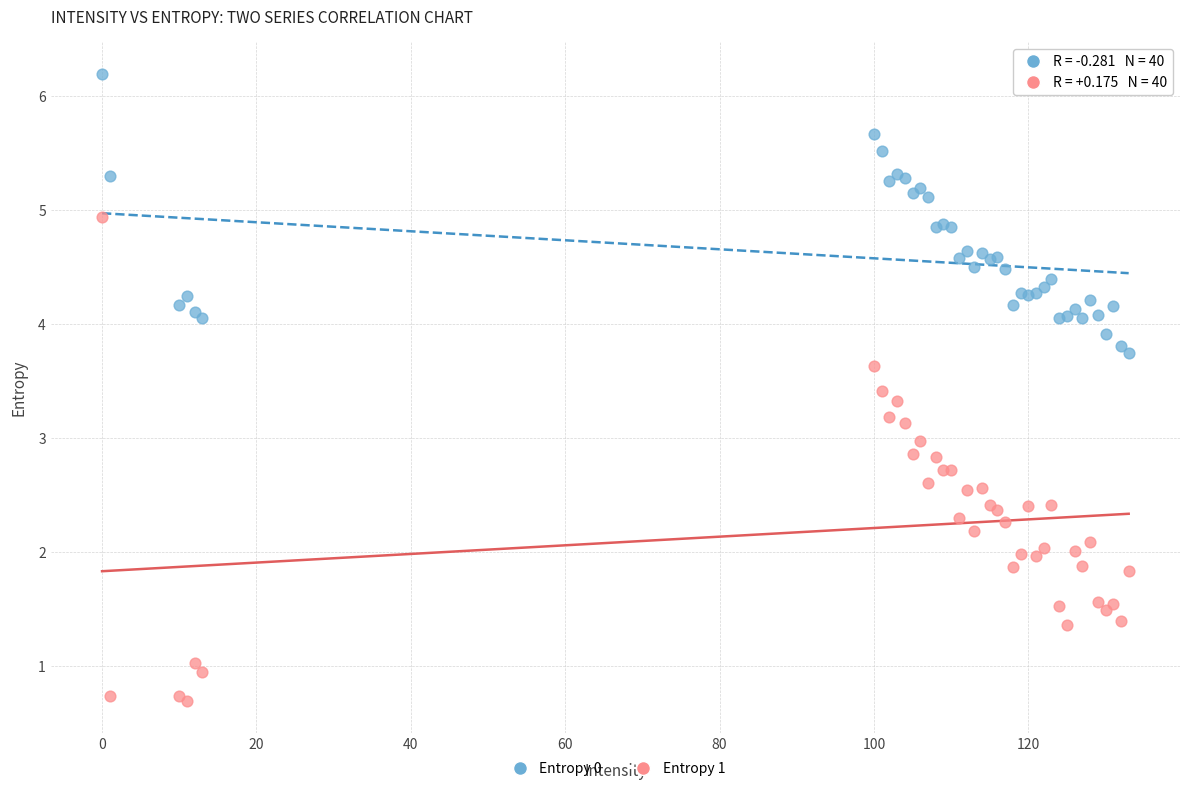

What are all the series names shown in the legend?

Entropy 0, Entropy 1